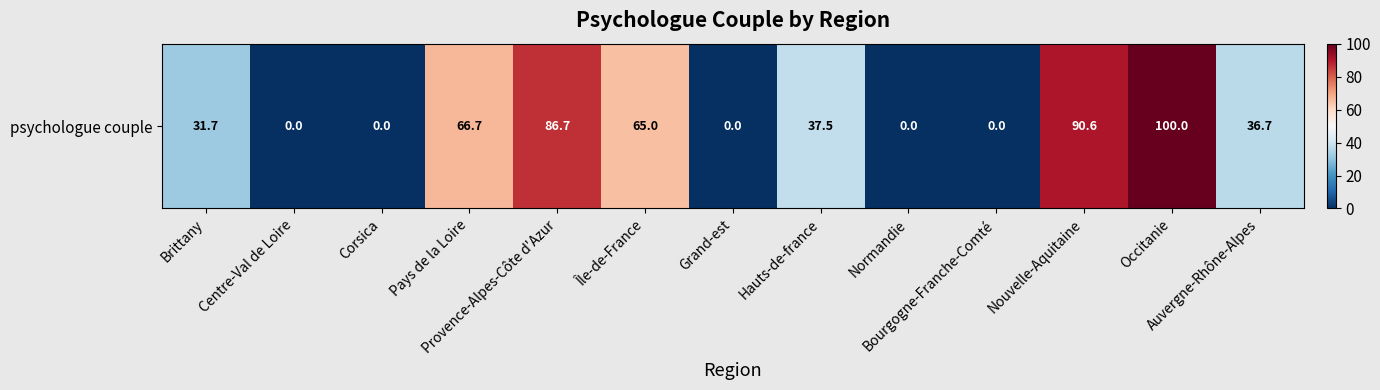

What is the difference between the maximum and second lowest values?

100.0